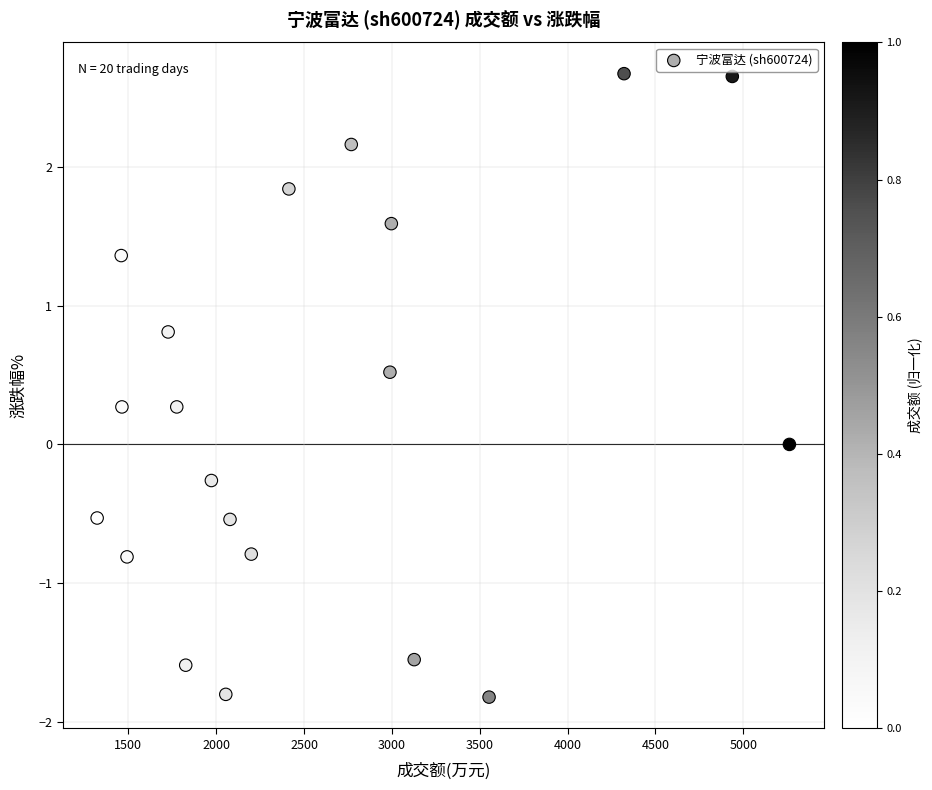

What is the range of X values (max minus min)?

3939.0